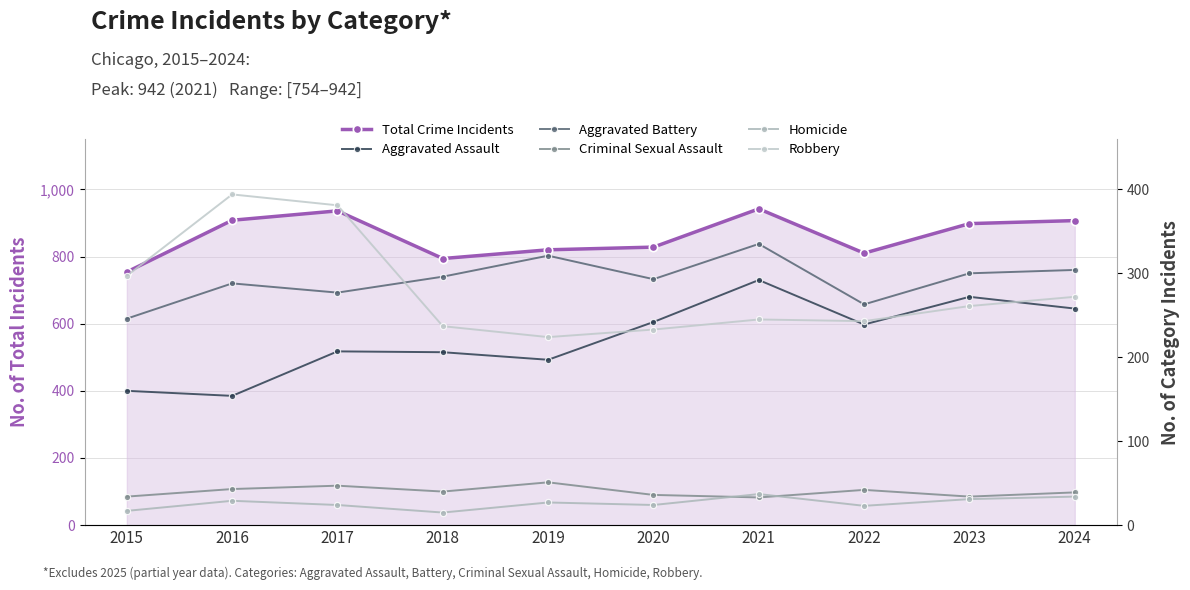

What is the difference between the maximum and second lowest values in the Robbery series?

161